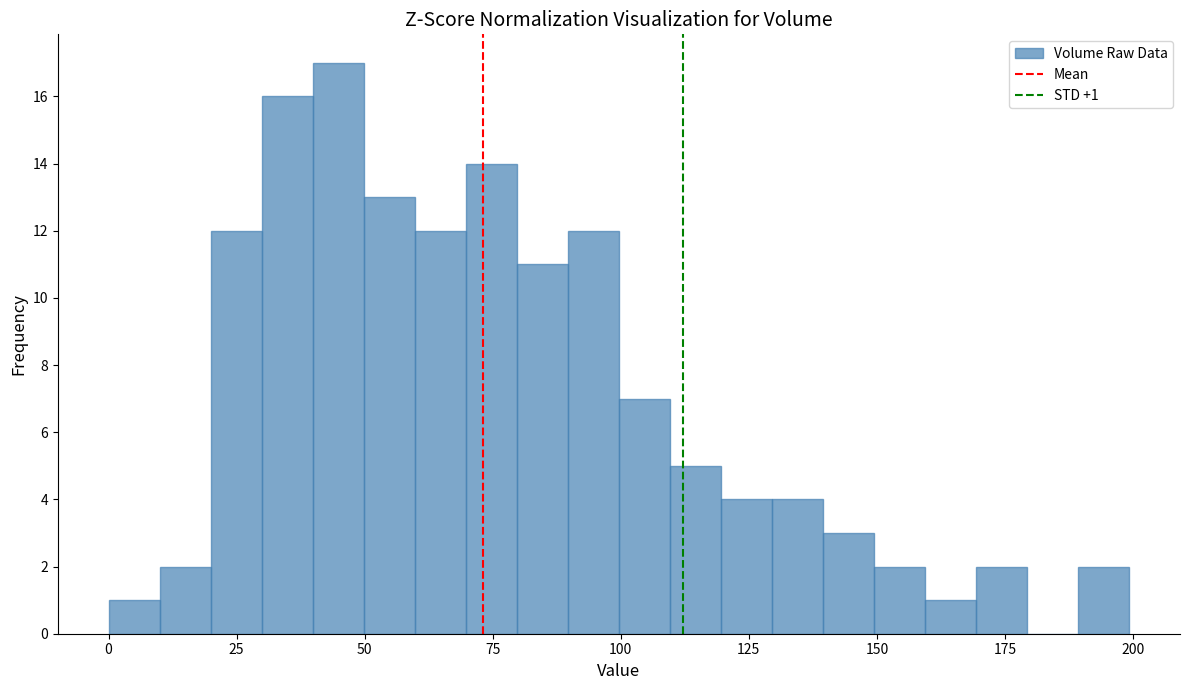

Read against the x-axis, roughly where is the centre of the tallest bar?

45